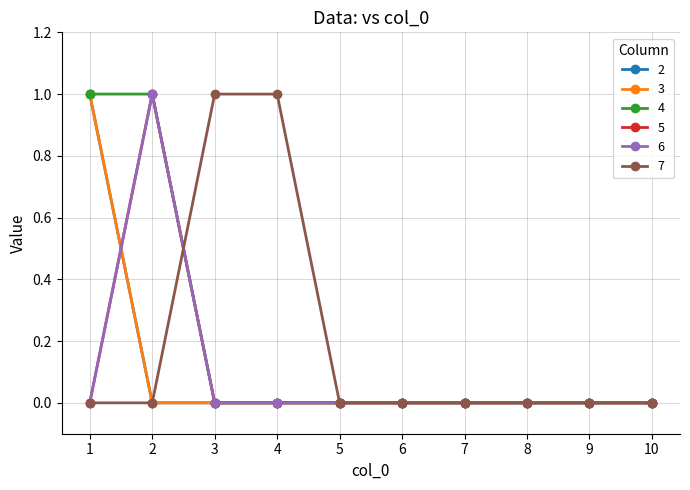

Between 8 and 9, which series saw the biggest shift?

2